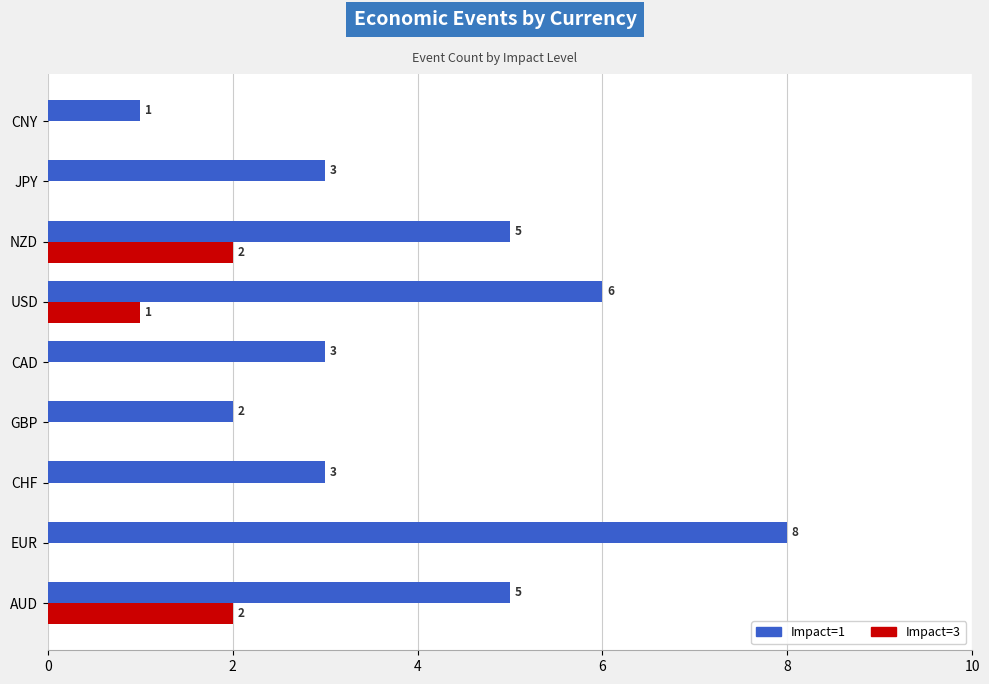

How many distinct data groups are displayed?

2